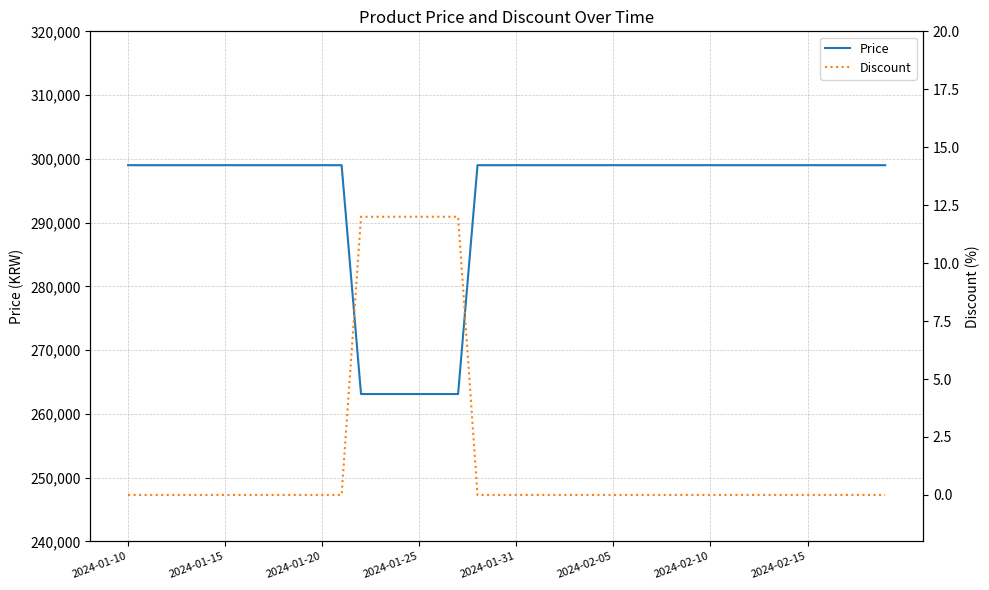

Does the chart have visible grid lines?

Yes